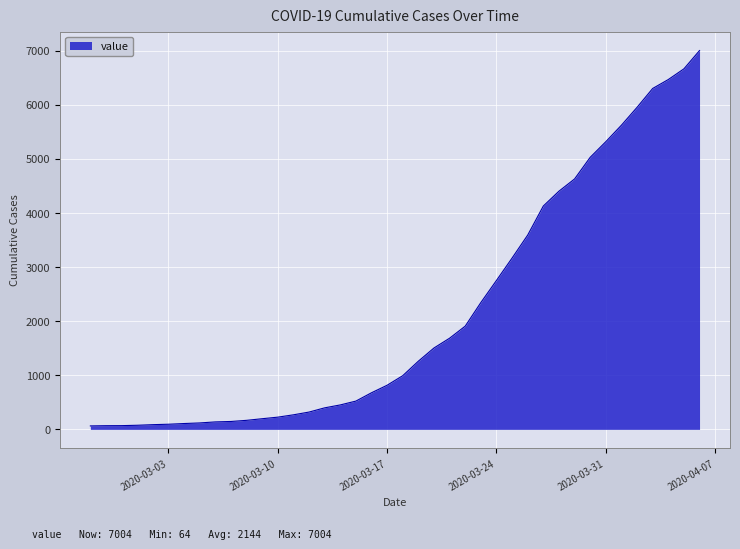

What is the difference between the maximum and minimum values?

6940